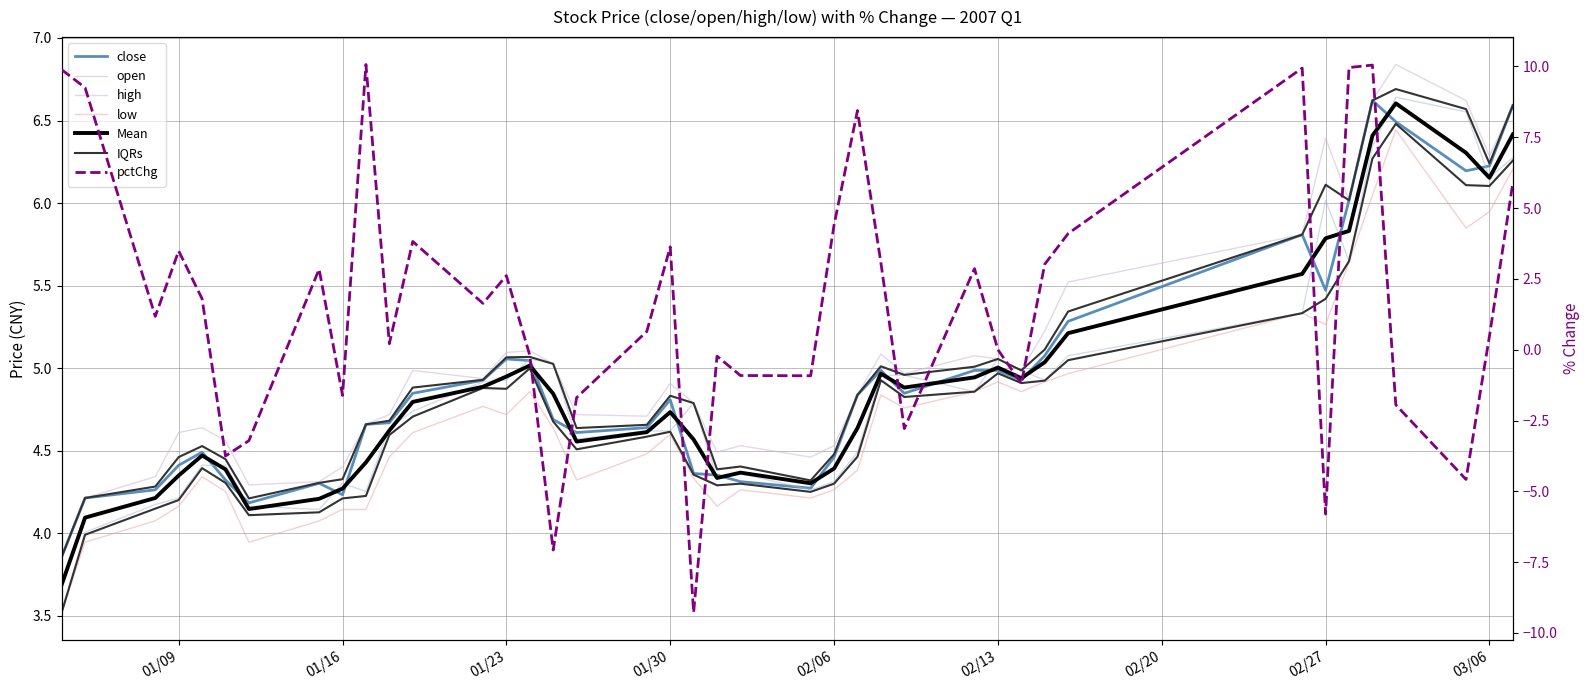

The value of close at 37 is 8.3. True or false?

False